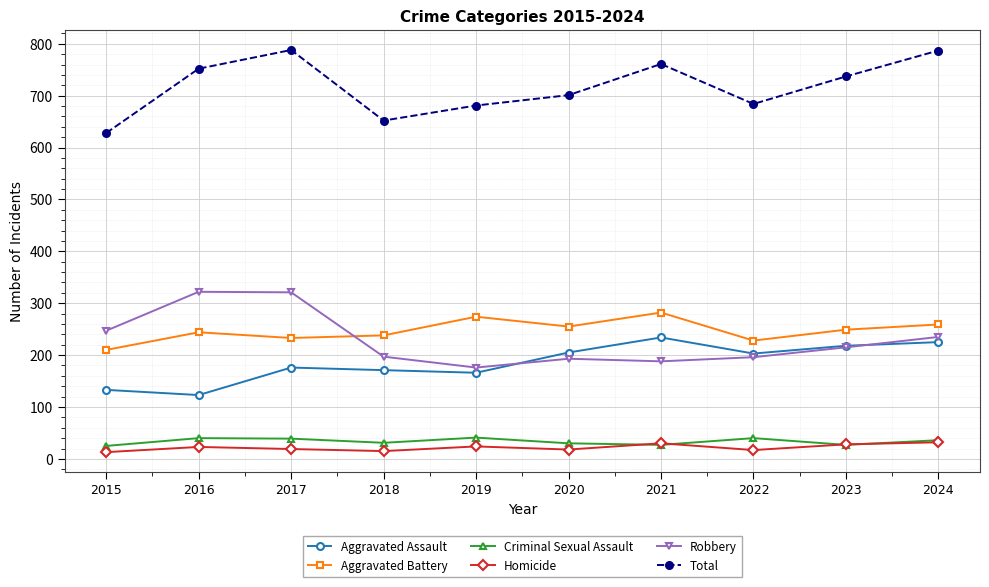

What is the value of the Criminal Sexual Assault point at the 4th from the left?

31